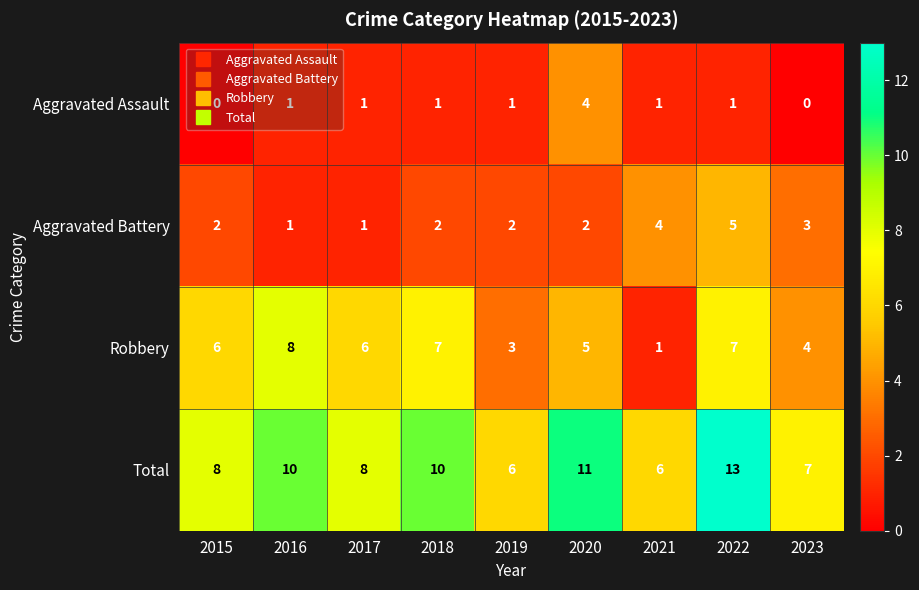

How many Total values are between 7 and 10?

5